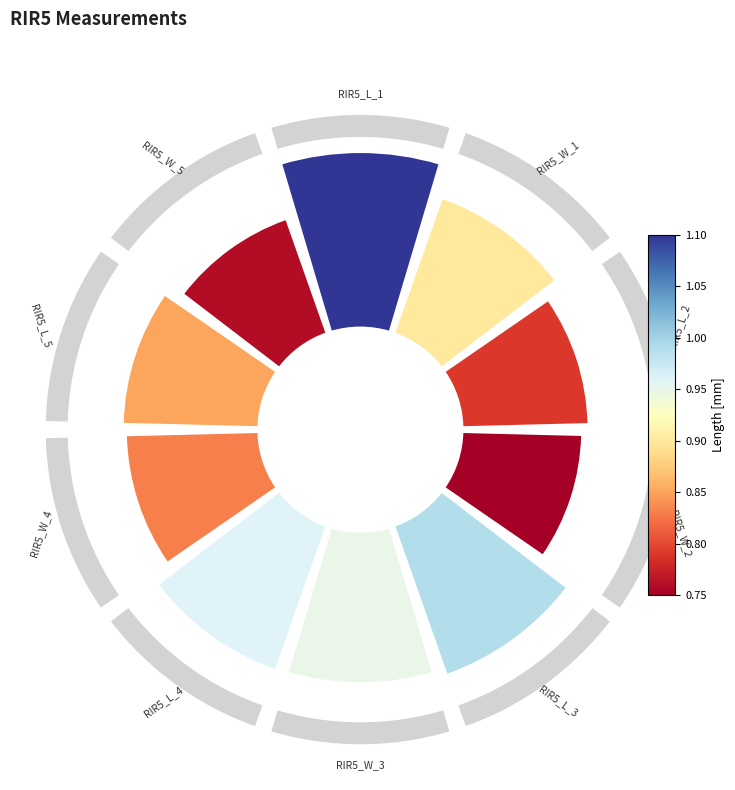

Is 180° the majority of the pie?

No